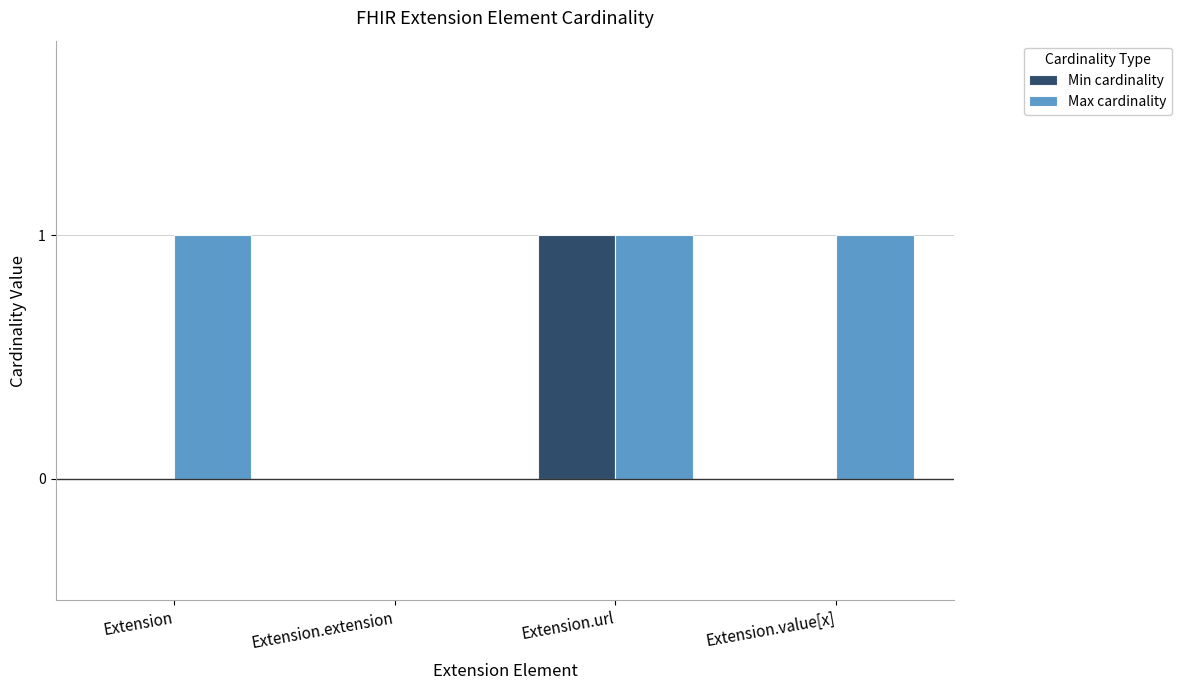

At which label does Min cardinality reach its peak?

Extension.url